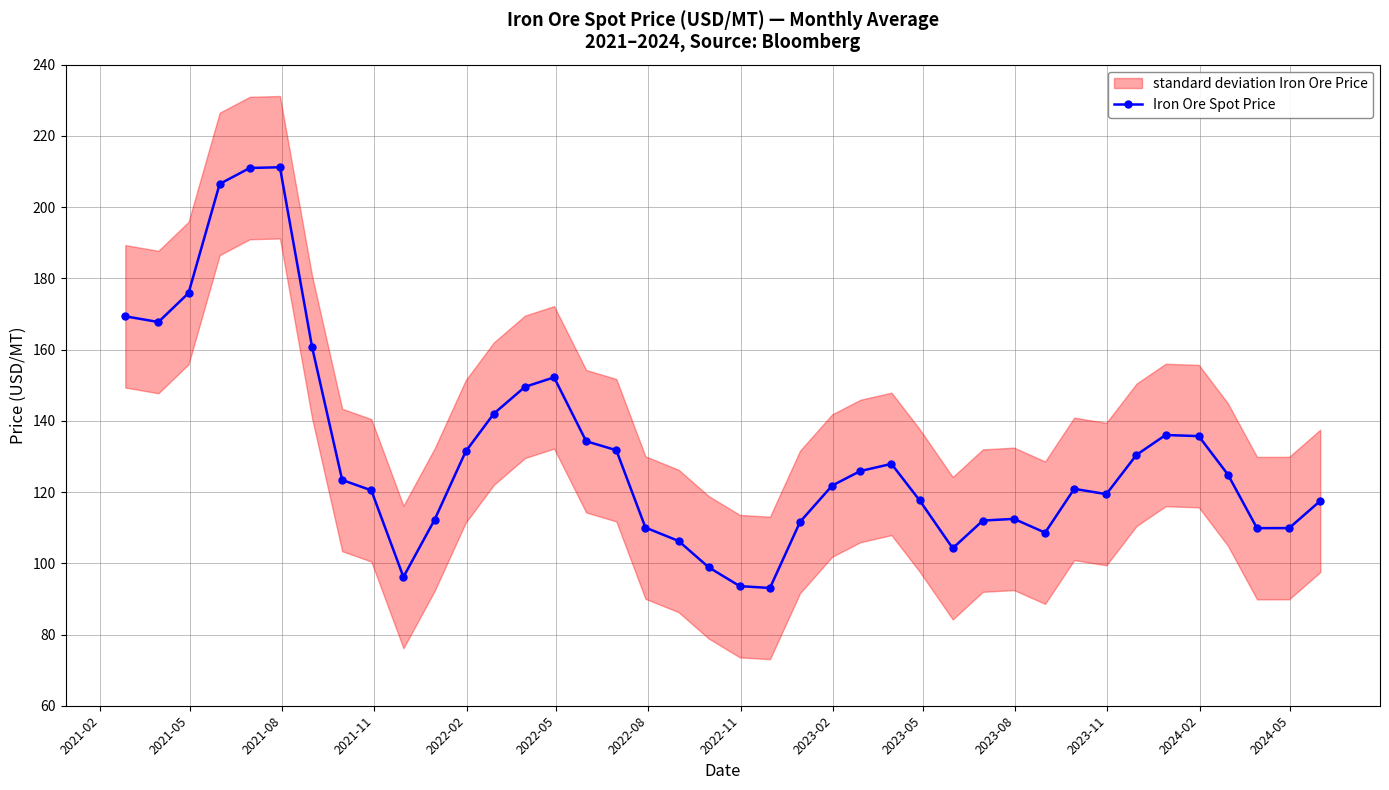

What is the value of the Iron Ore Spot Price point at the 7th from the left?

160.7